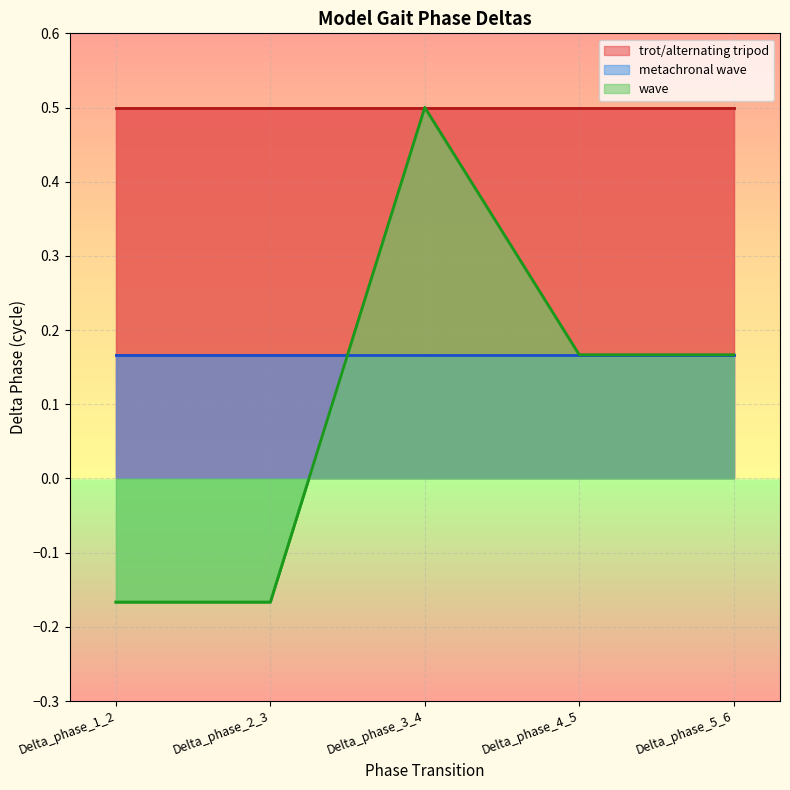

What is the approximate value of trot/alternating tripod at Delta_phase_4_5?

0.5